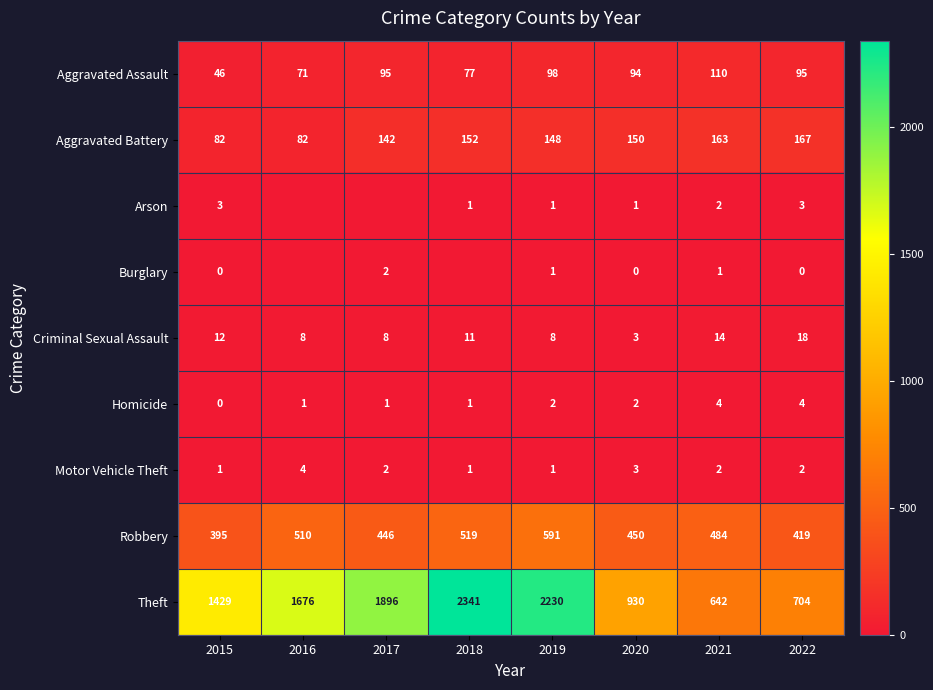

What is the difference between the highest and lowest values at 2016?

1676